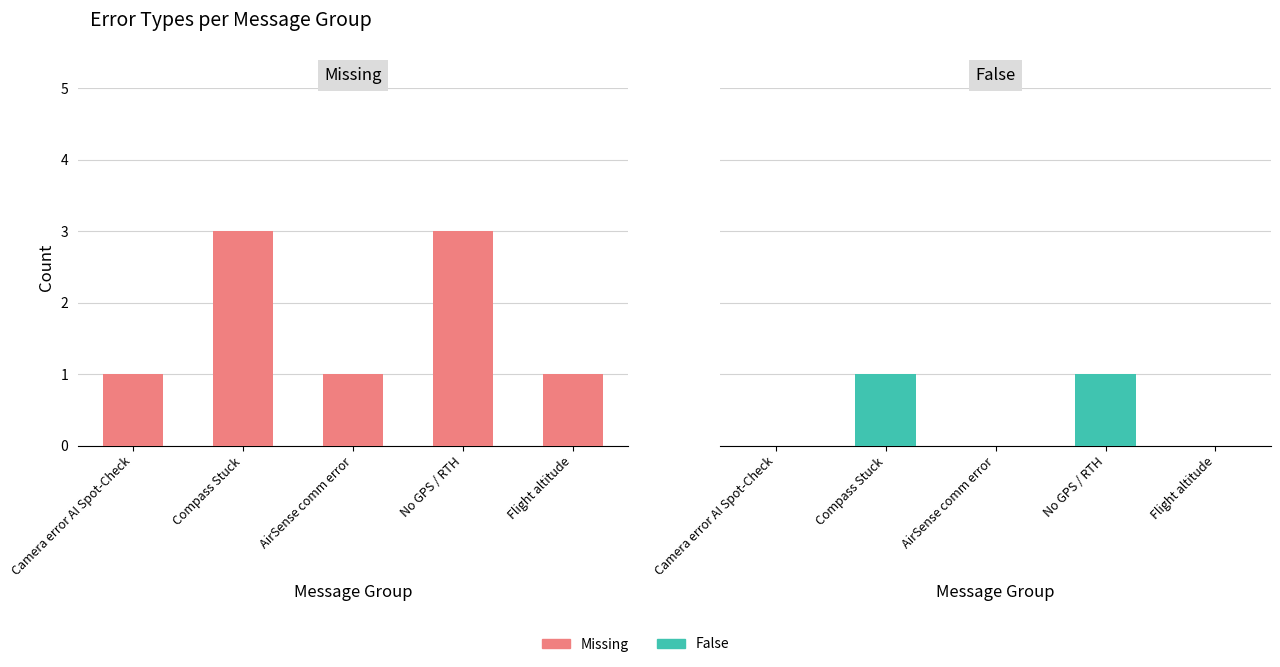

What position from the right is Camera error AI Spot-Check?

5